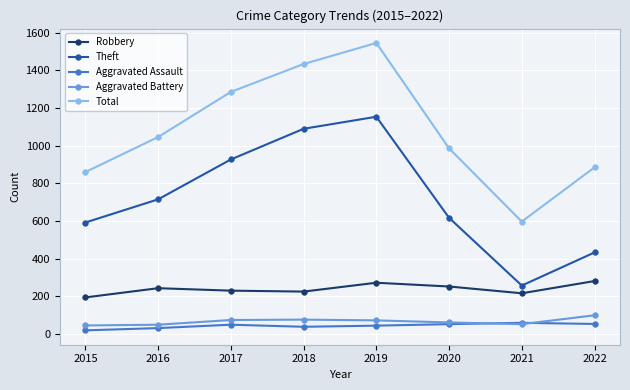

Between 2017 and 2019, which series saw the biggest shift?

Total